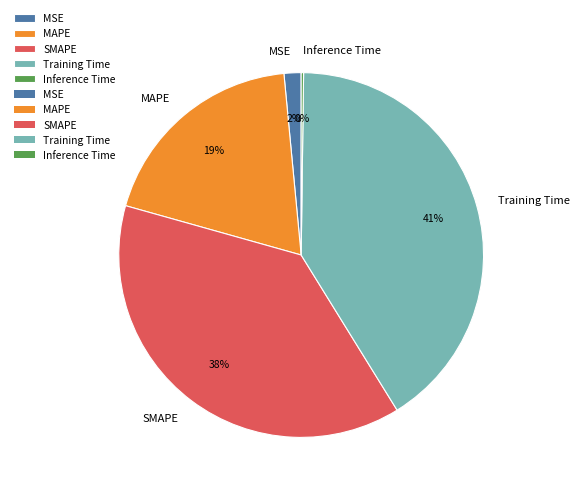

To the nearest percent, what is the difference between the largest and smallest slice percentages?

41%